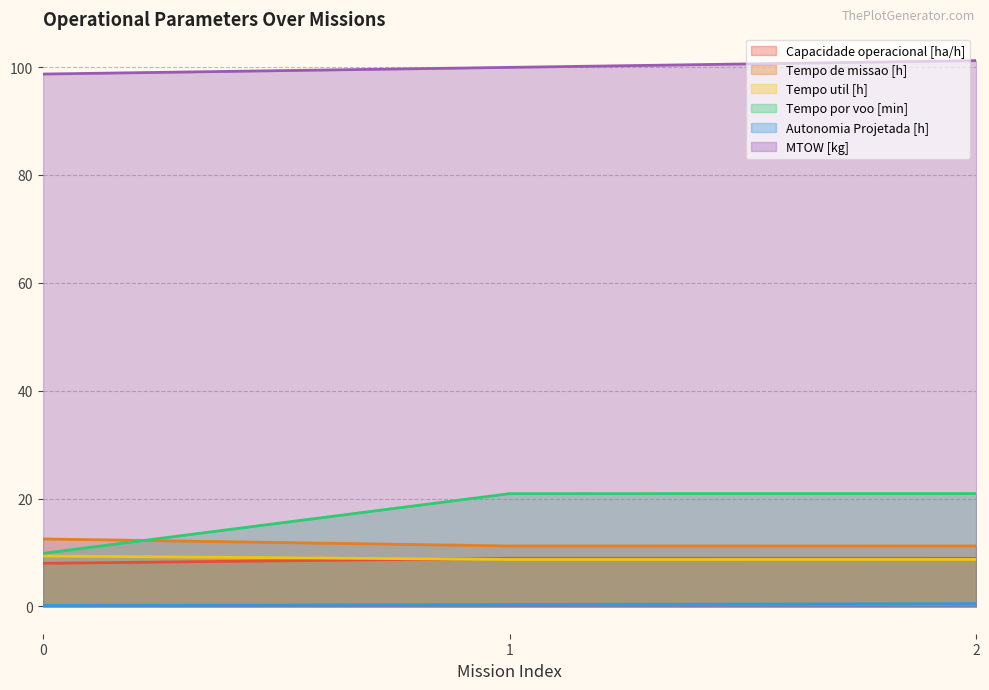

At which category is the sum across all series the highest?

2